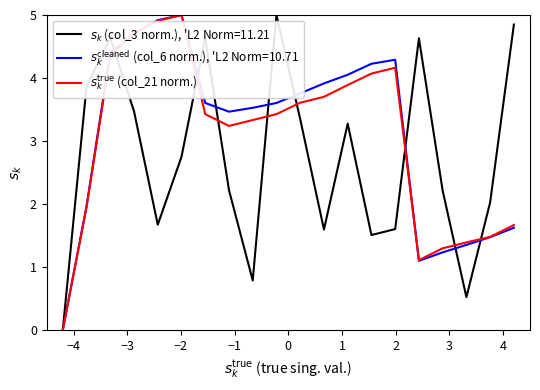

What is the maximum value shown in the chart?

5.0